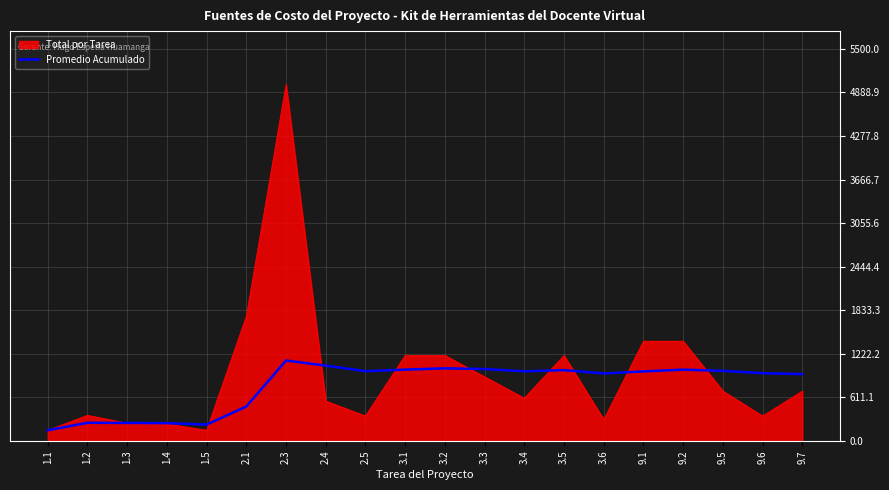

What is the total value across all series at 9.7?

1638.0